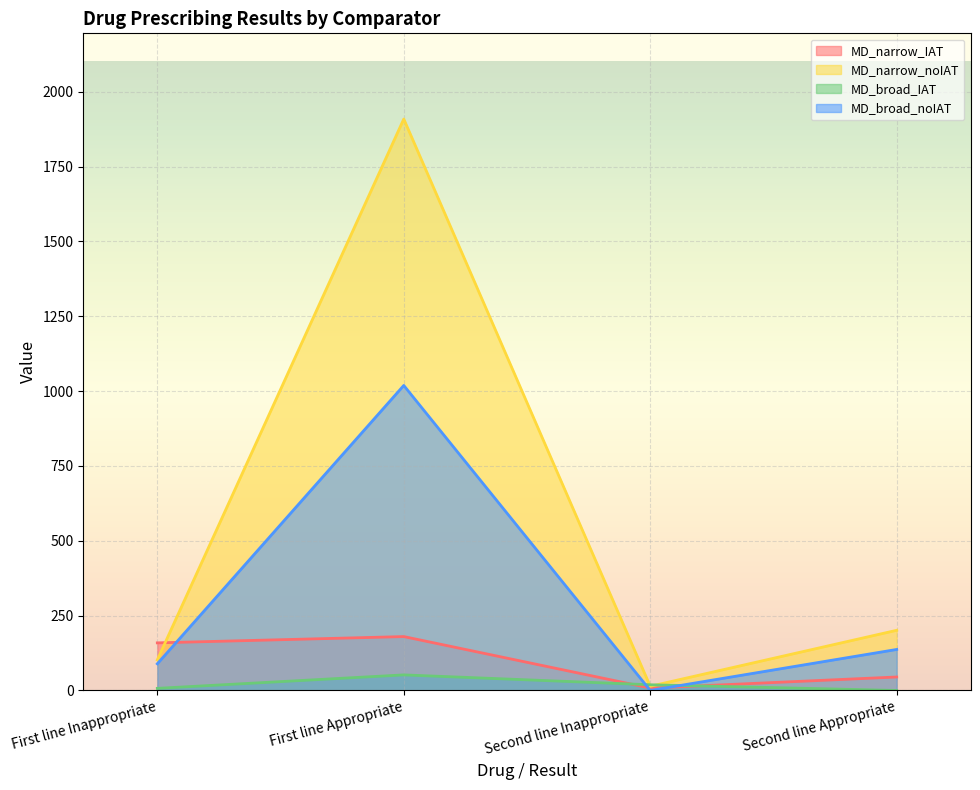

What is the value of the MD_broad_IAT point at the 1st from the left?

7